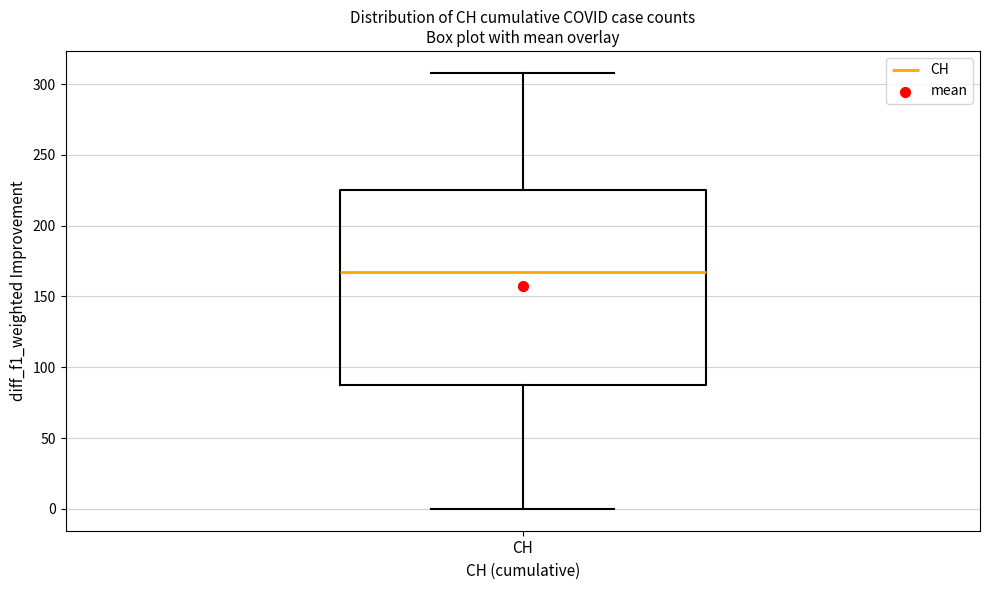

Read this box plot against the y-axis: the position of the median line, the range covered by the box, and the ends of both whiskers. The values are not printed on the chart, so give them approximately, as read against the axis.

median 165, box 90 to 225, whiskers 0 to 310